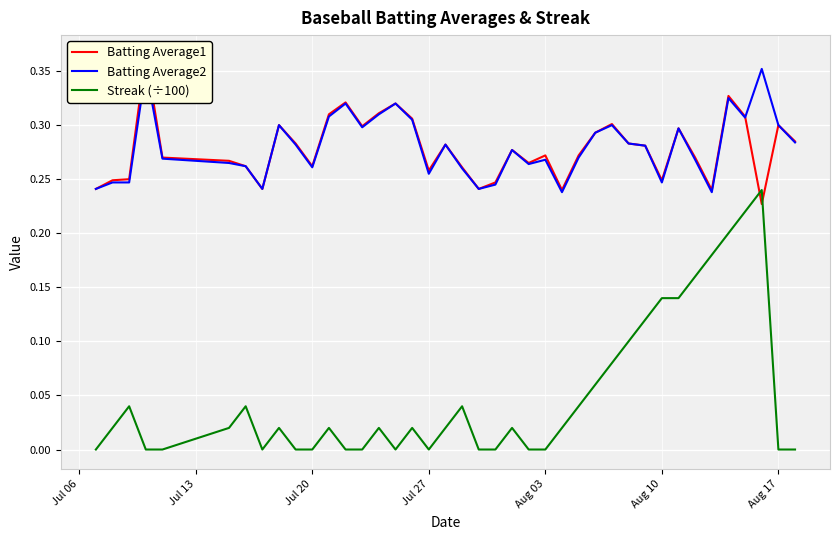

True or false: Streak (÷100) has a value of -0.1 at Aug 03.

False